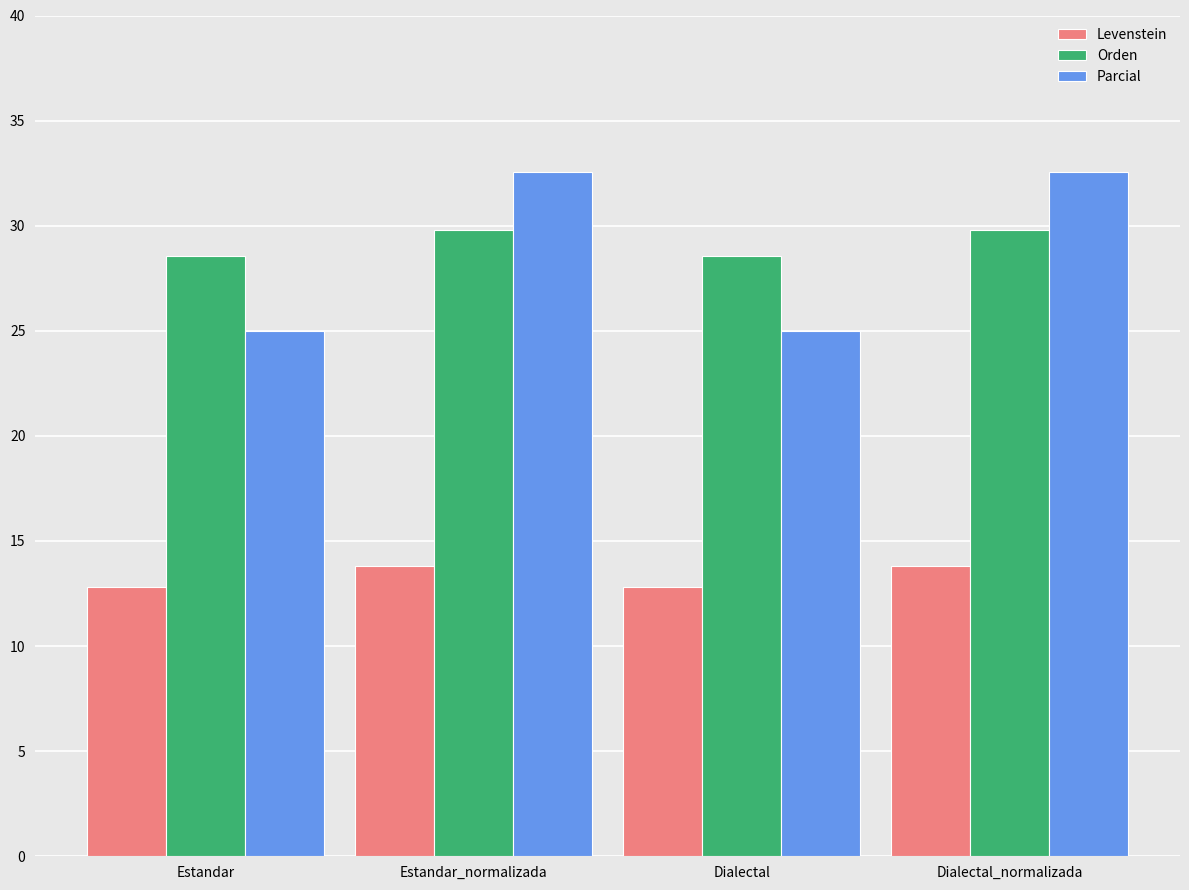

What is the difference between the maximum and second lowest values in the Orden series?

1.2